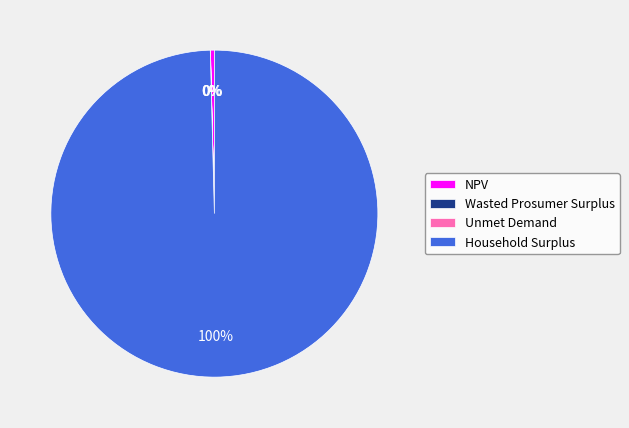

Which category accounts for the majority?

Household Surplus